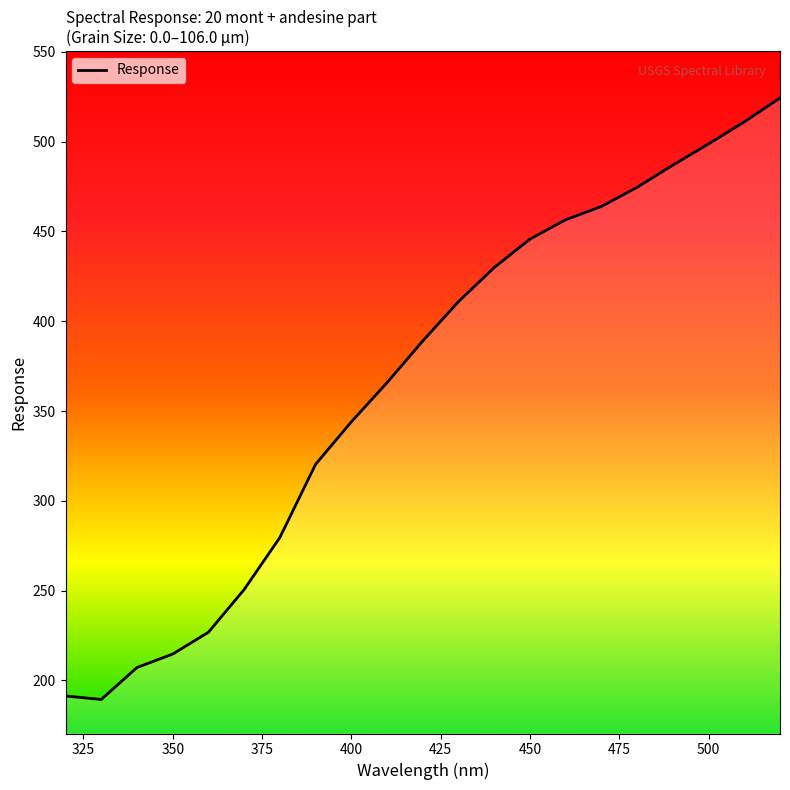

Reading right to left, extract all data points from this chart.

524.3	511.0	498.7	486.9	474.6	463.9	456.5	445.7	429.9	410.9	389.0	365.8	344.0	320.4	279.6	250.6	226.9	214.7	207.2	189.4	191.4